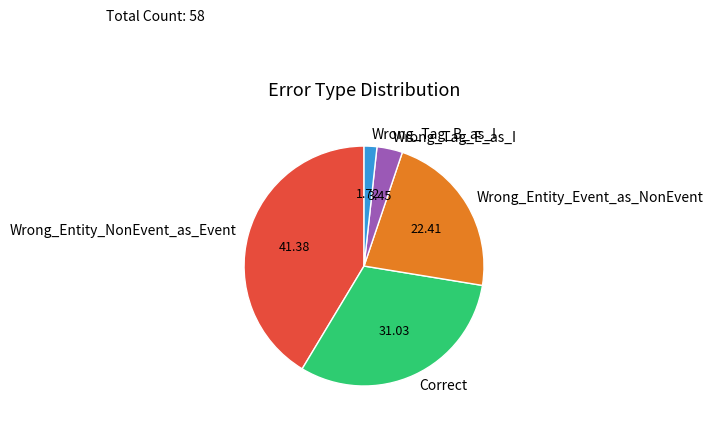

What is the largest slice in the pie chart?

Wrong_Entity_NonEvent_as_Event